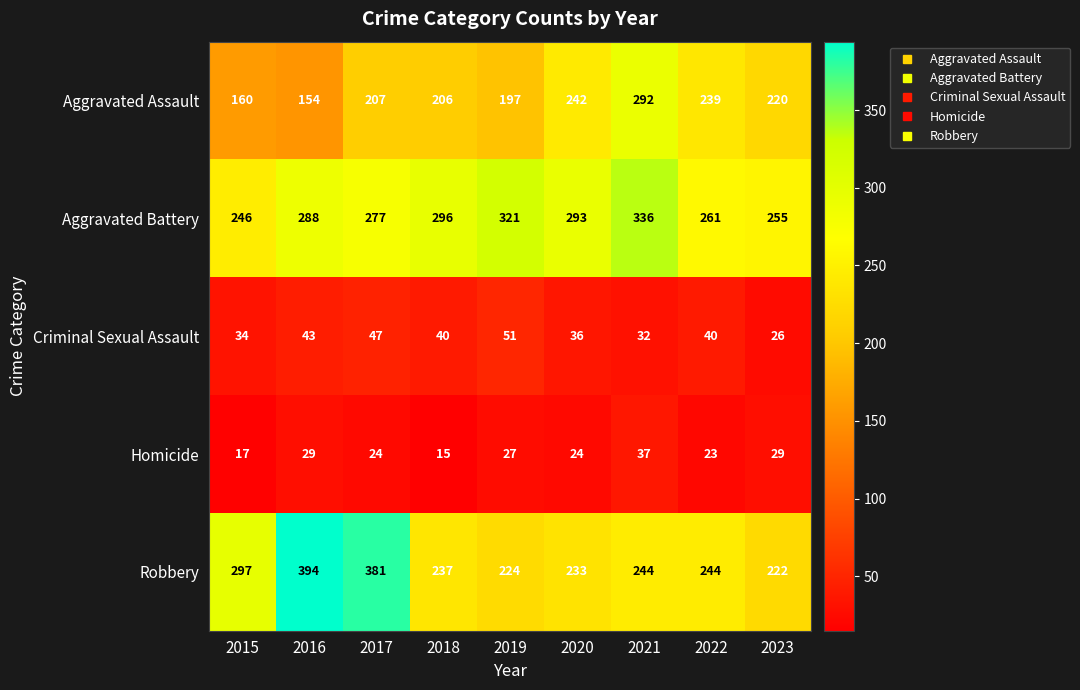

At which category does the chart reach its peak across all series?

2016